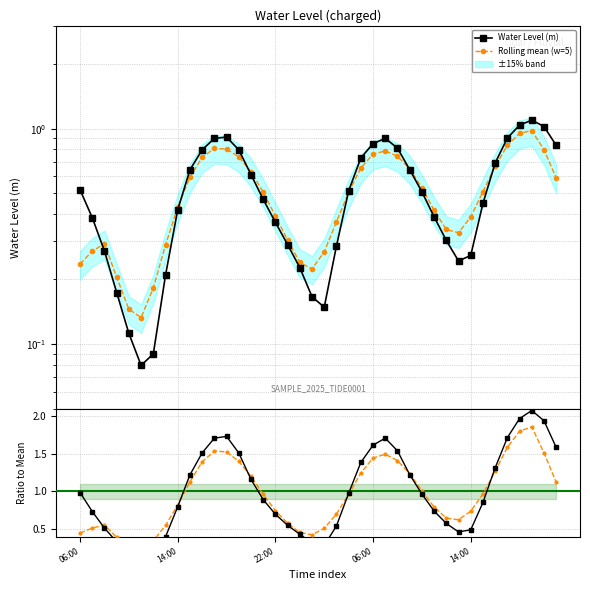

What is the difference between the maximum and minimum values in the Rolling mean (w=5) series?

0.8